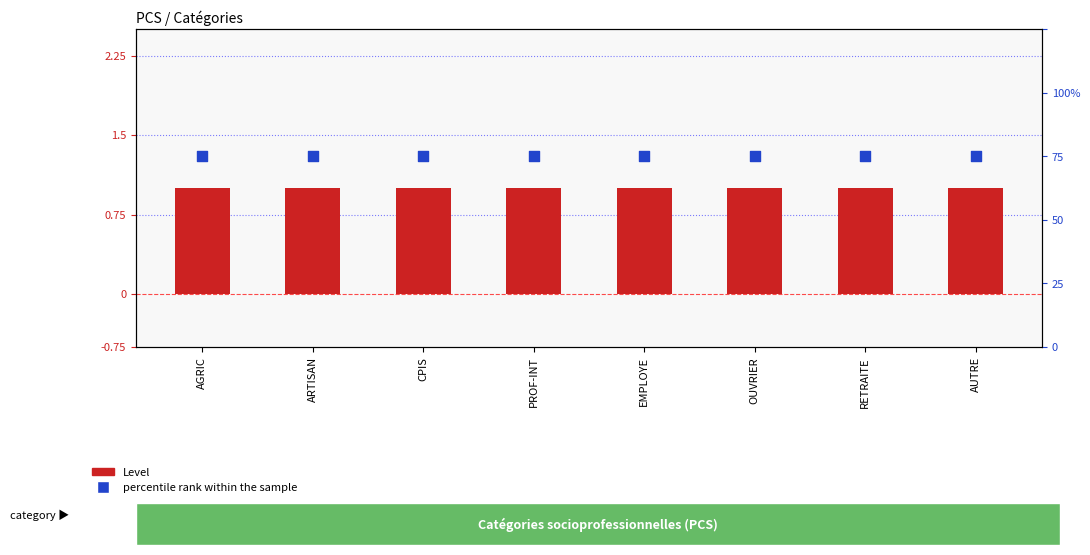

Which series reaches the maximum Y coordinate?

percentile rank within the sample